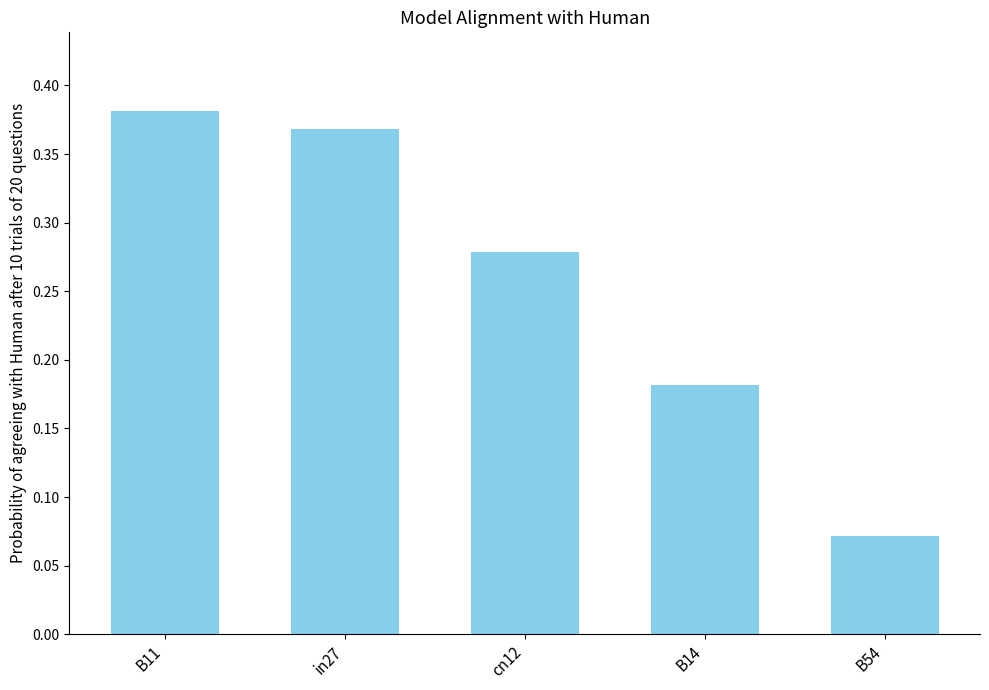

The chart shows a value of 0.1 at cn12. True or false?

False